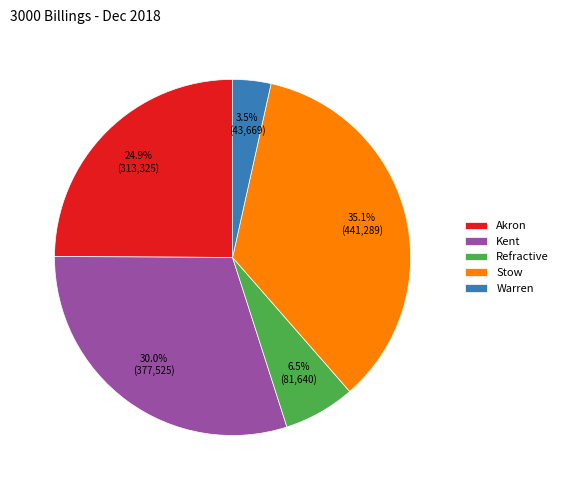

How many slices are in this pie chart?

5